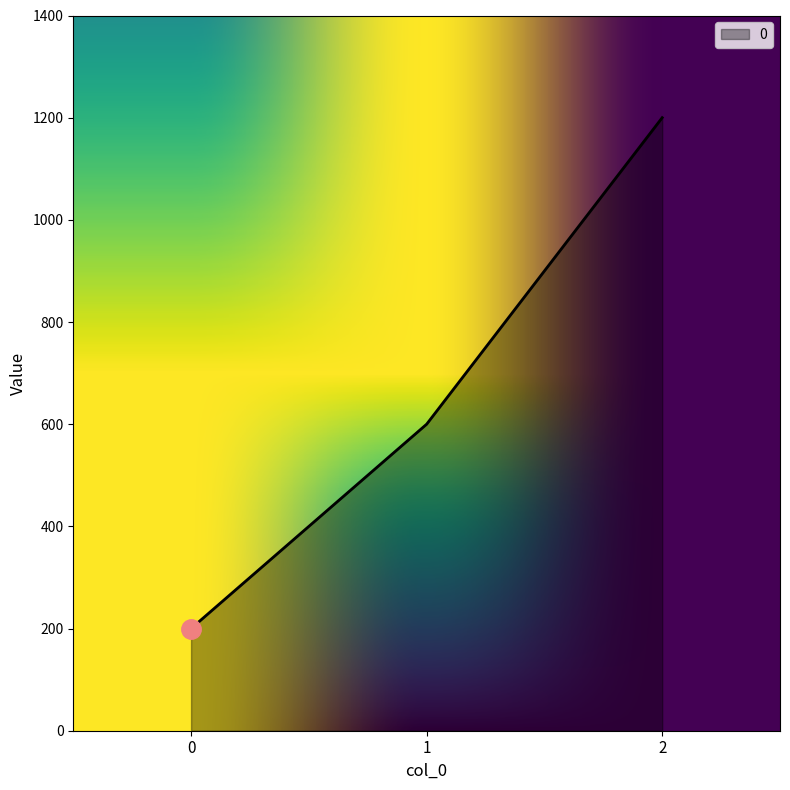

The chart shows a value of 663 at 2. True or false?

False